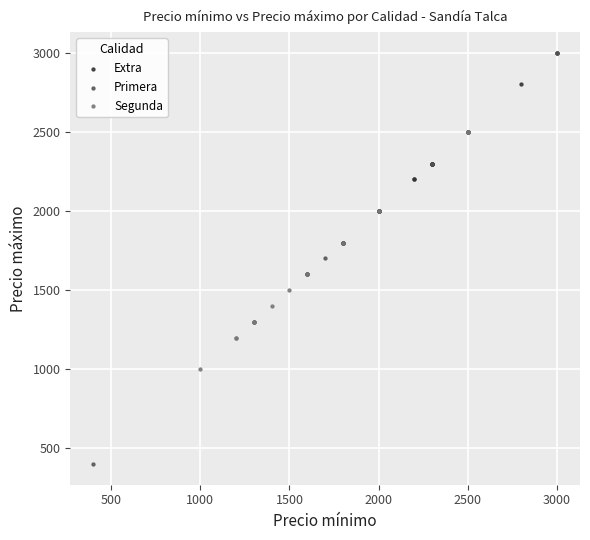

Which series reaches the minimum Y coordinate?

Primera